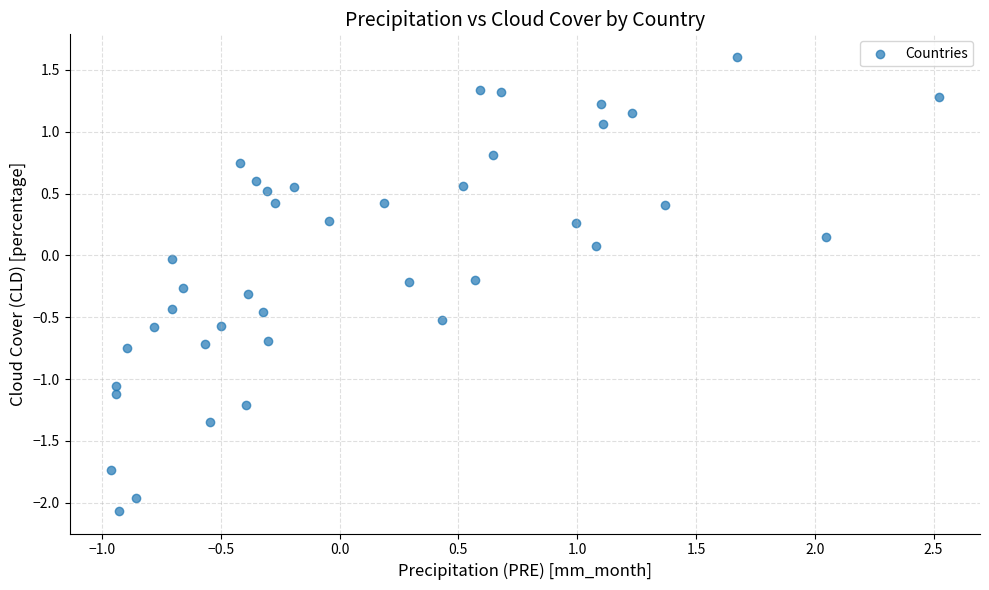

What is the range of Y values (max minus min)?

3.7